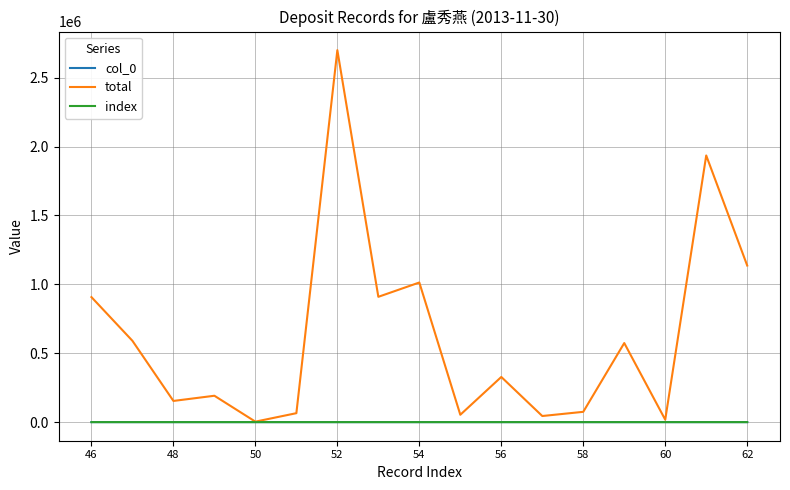

True or false: total has more than 0 interior local peaks.

True